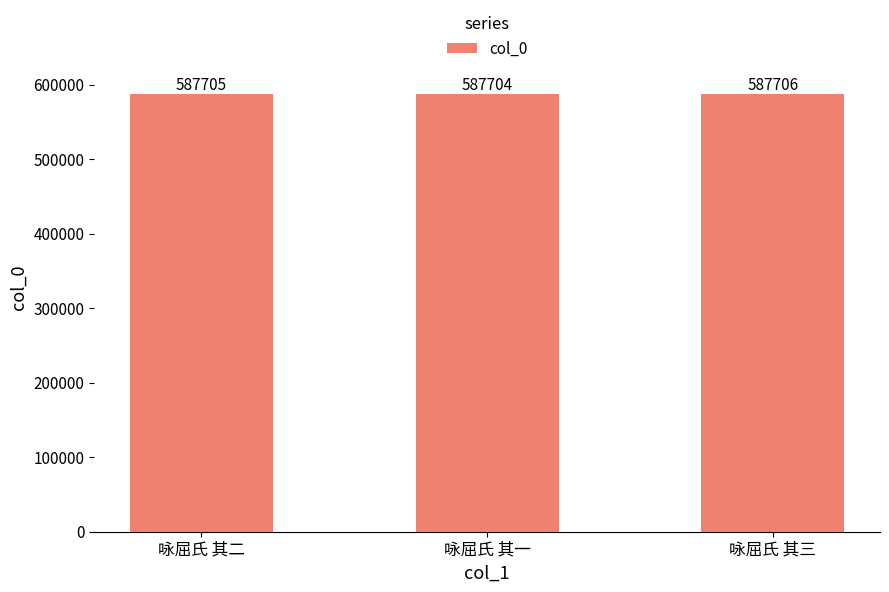

Reading left to right, transcribe all the data shown in this chart.

587705	587704	587706